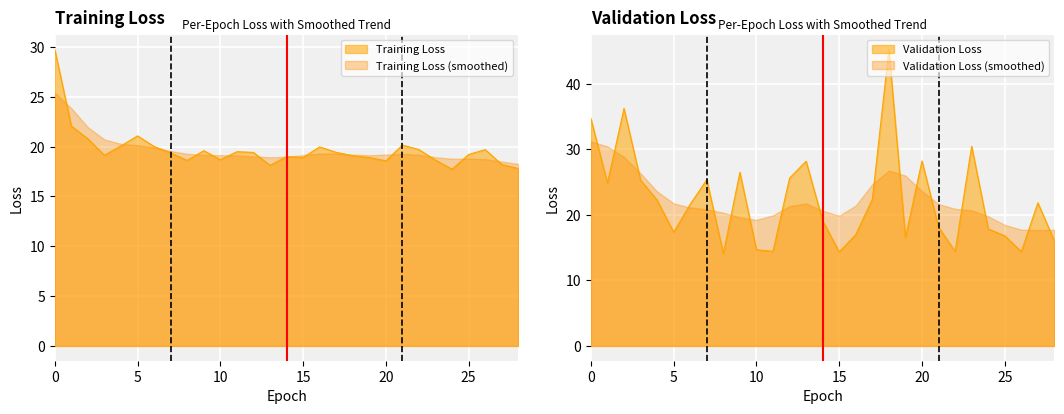

Which series has the largest total across all categories?

val_loss